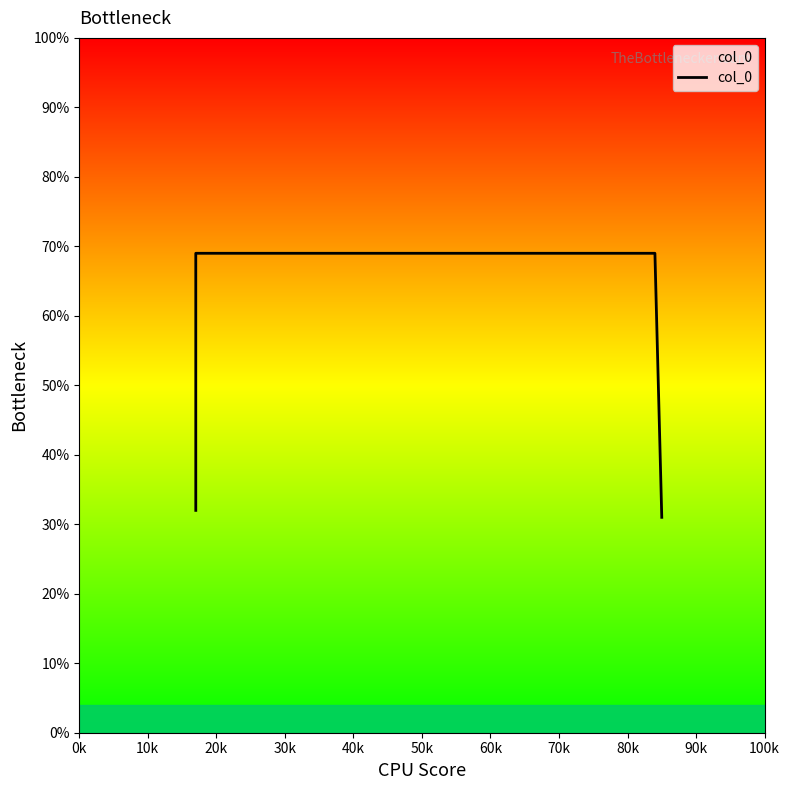

What is the sum of the values at 30k and 0k?

0.6